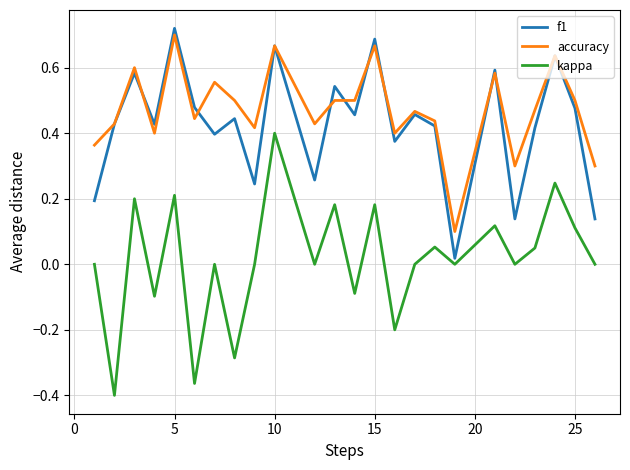

Which series has the largest range (max minus min)?

kappa